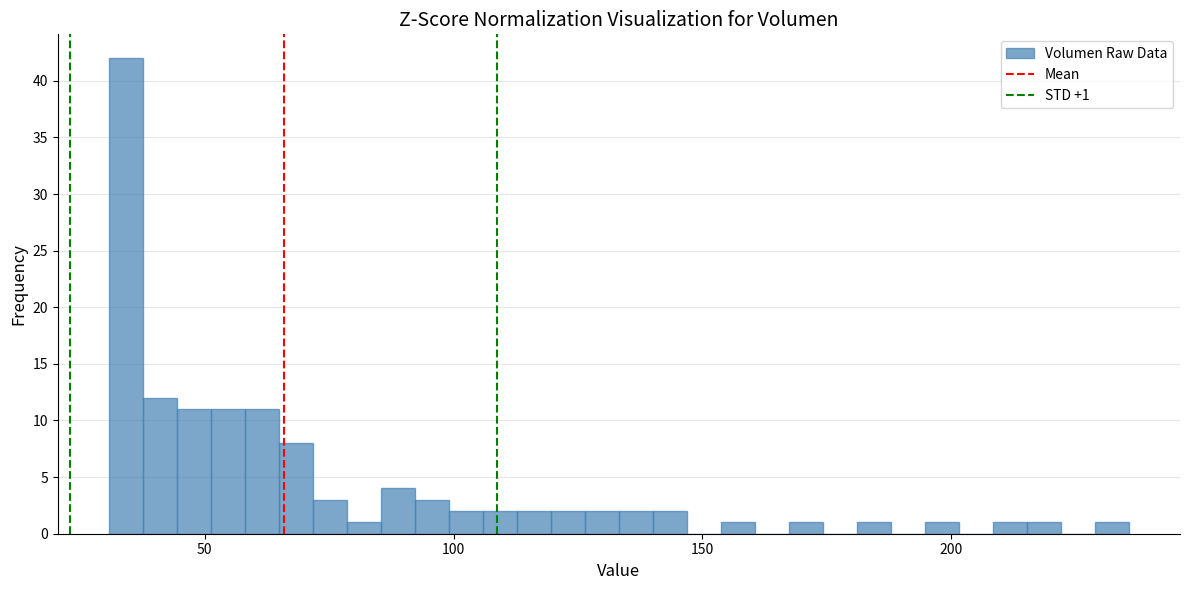

Around what value on the x-axis is the tallest bar? Give the approximate position of its centre, as read against the axis.

35